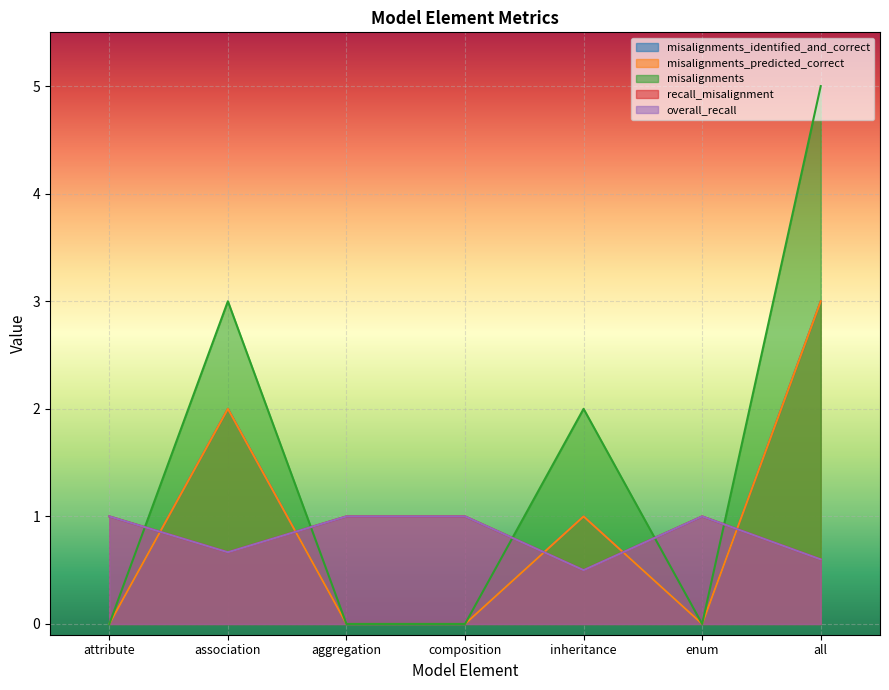

True or false: misalignments_identified_and_correct and misalignments intersect in this chart.

False